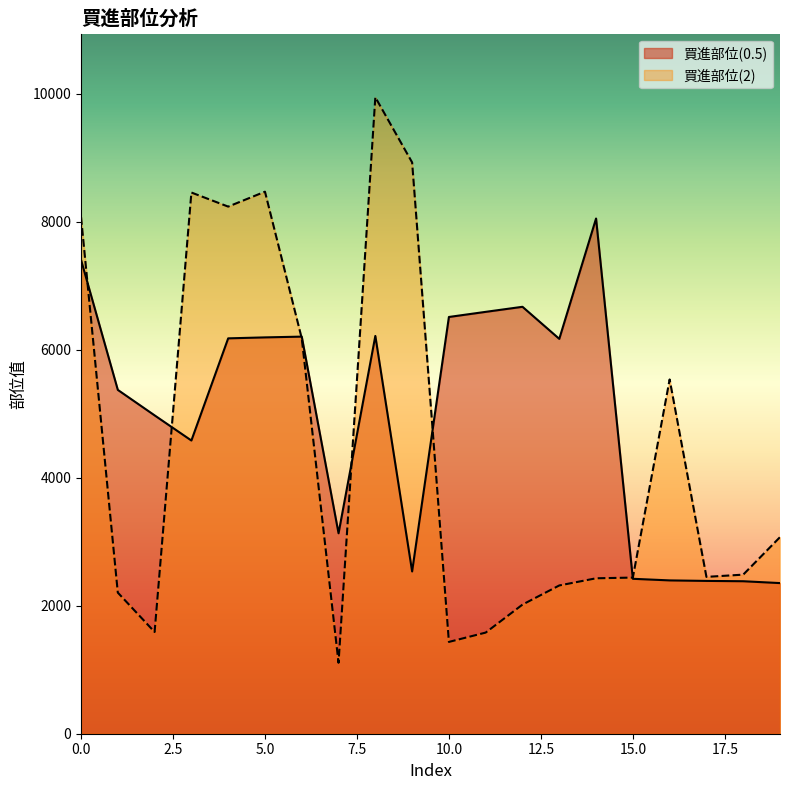

Where do 買進部位(2) and 買進部位(0.5) first cross each other?

0 and 1